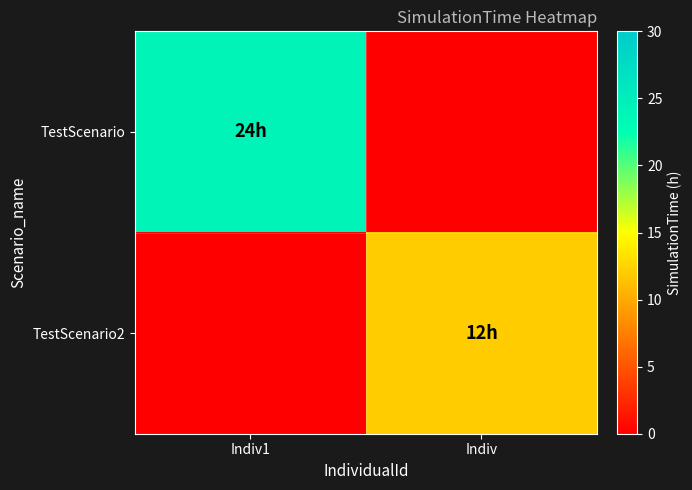

Reading left to right, extract all data points from this chart.

TestScenario: Indiv1=24	Indiv=0
TestScenario2: Indiv1=0	Indiv=12